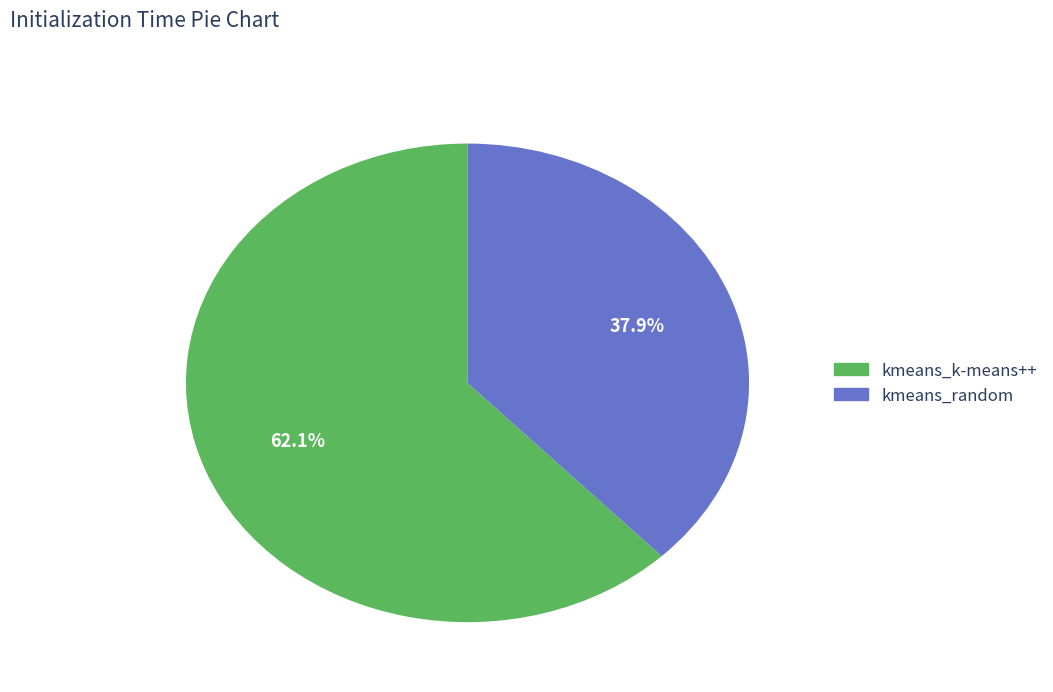

What is the majority slice?

kmeans_k-means++